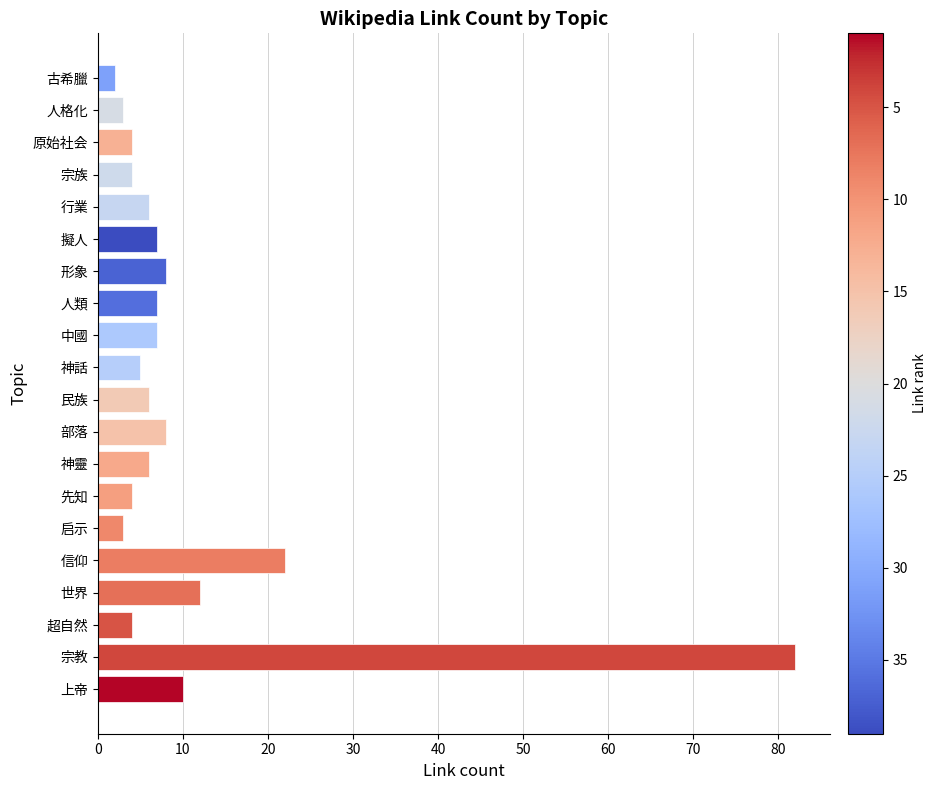

The value at 行業 is 6. True or false?

True